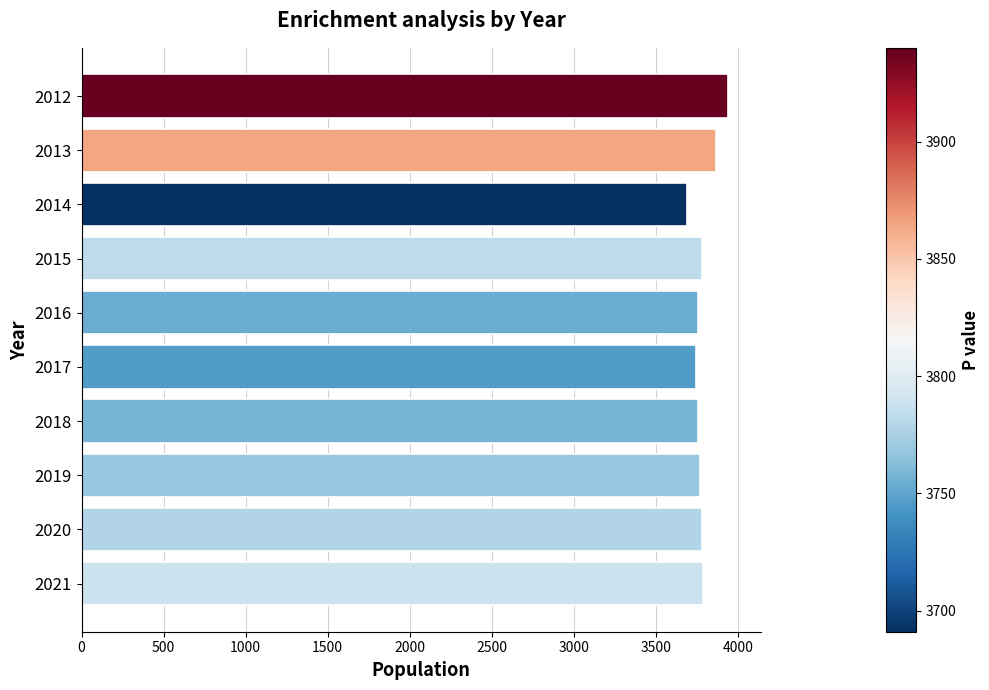

What is the ratio of the value at 2014 to the value at 2016?

1.0